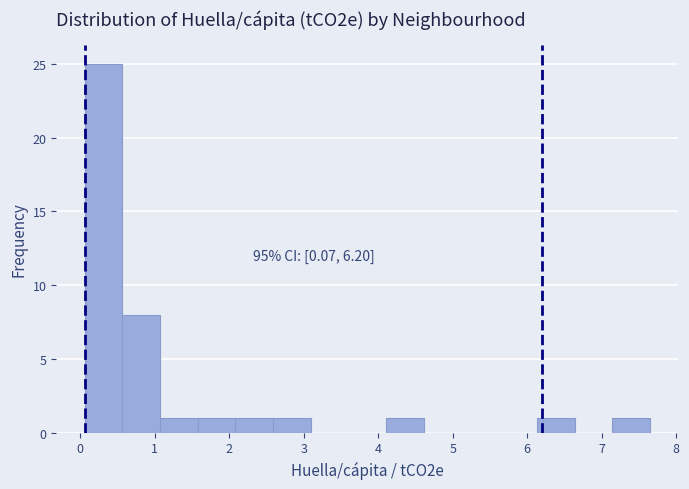

Over which range of the x-axis is the bar tallest?

0.1 to 0.6